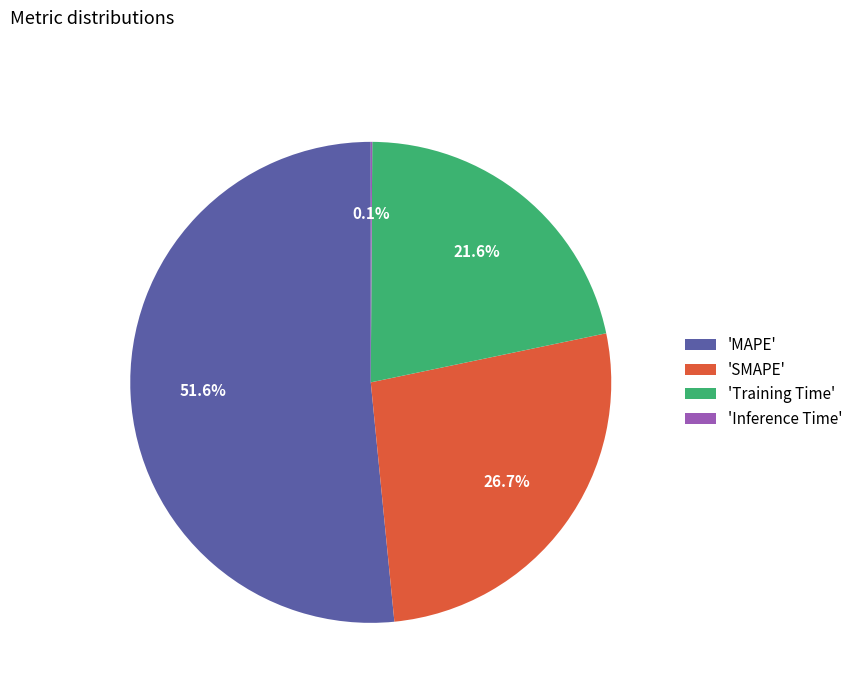

Is there a majority slice in this chart?

Yes